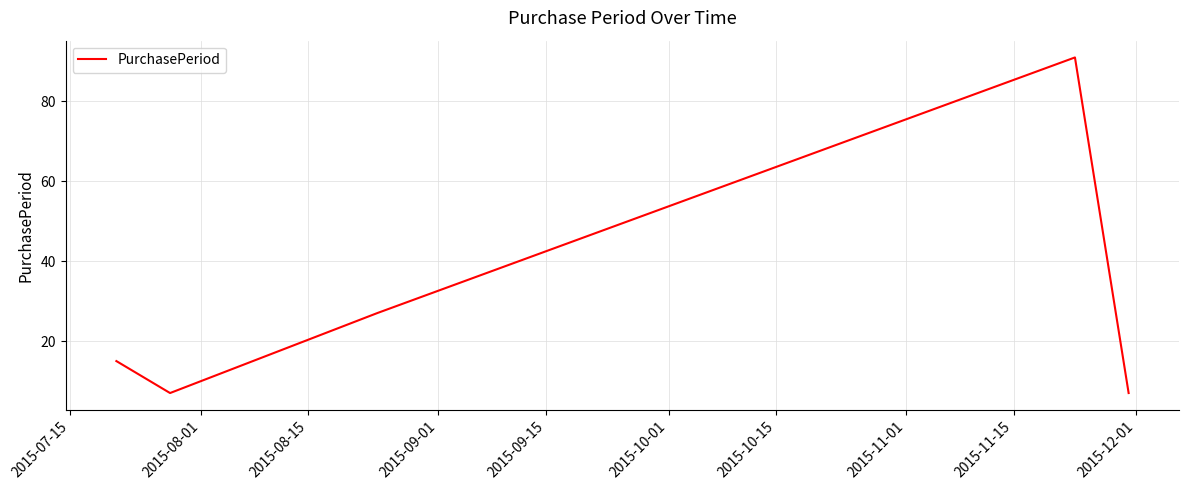

True or false: the data has more than 2 interior local peaks.

False